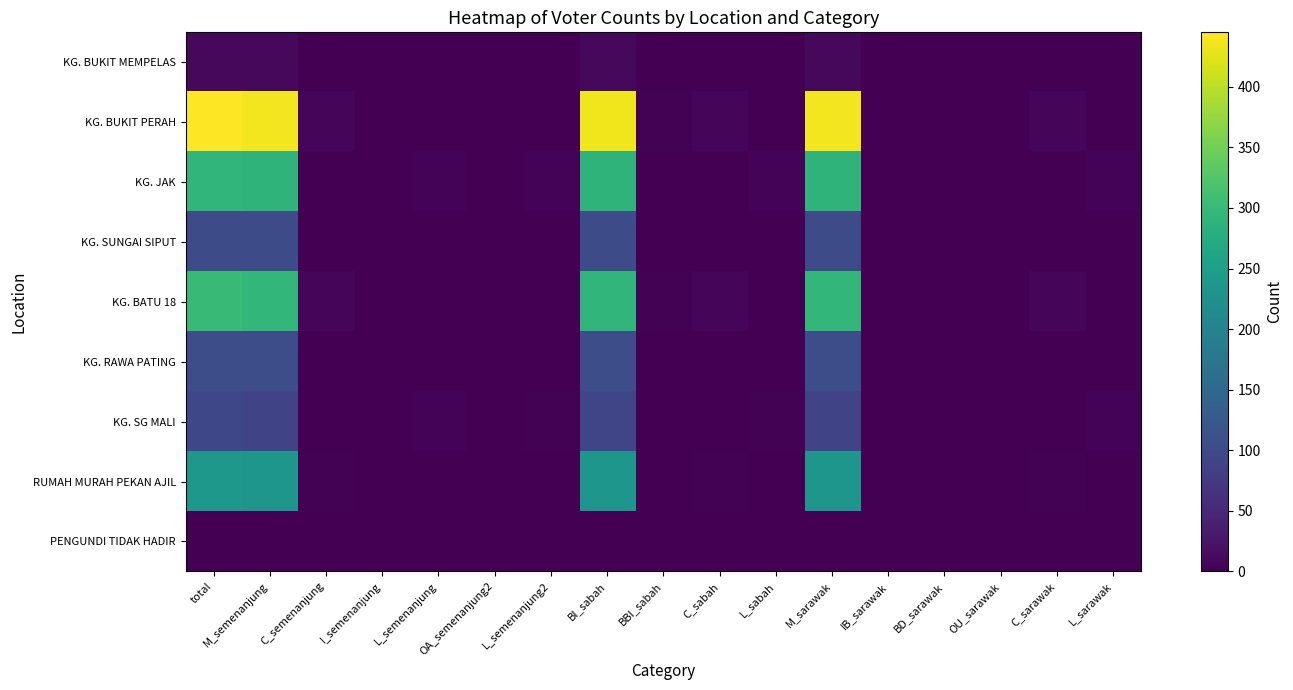

Which label corresponds to the smallest value in the chart?

C_semenanjung